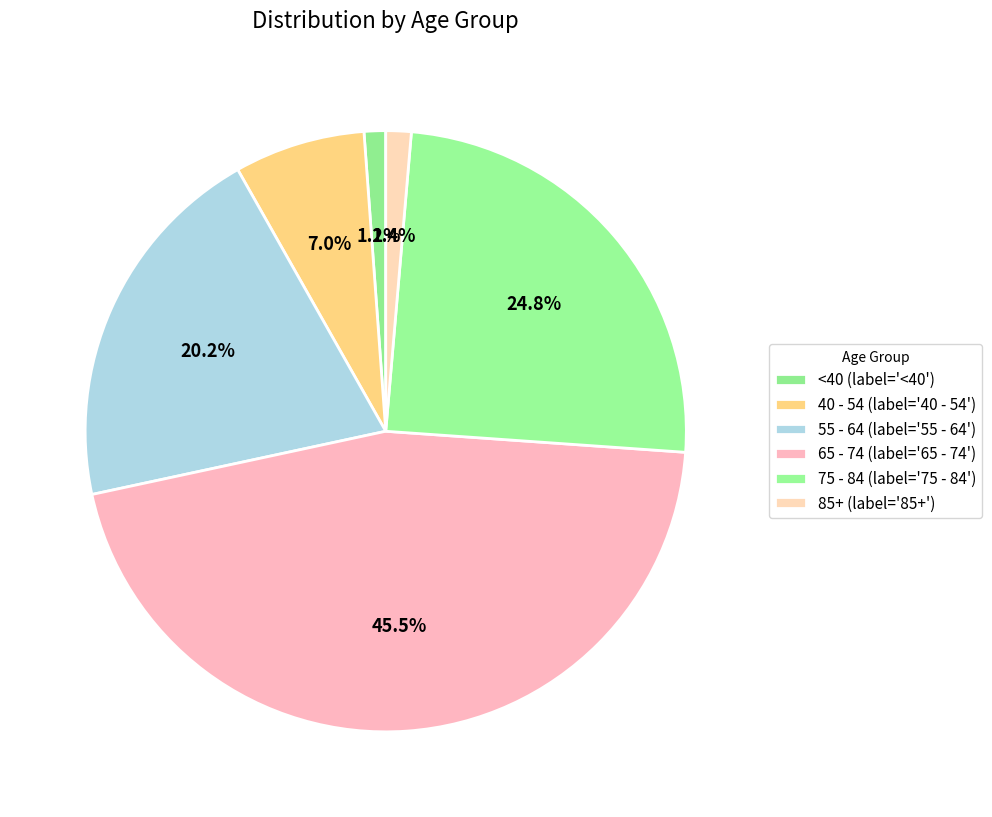

How many segments does this pie chart have?

6